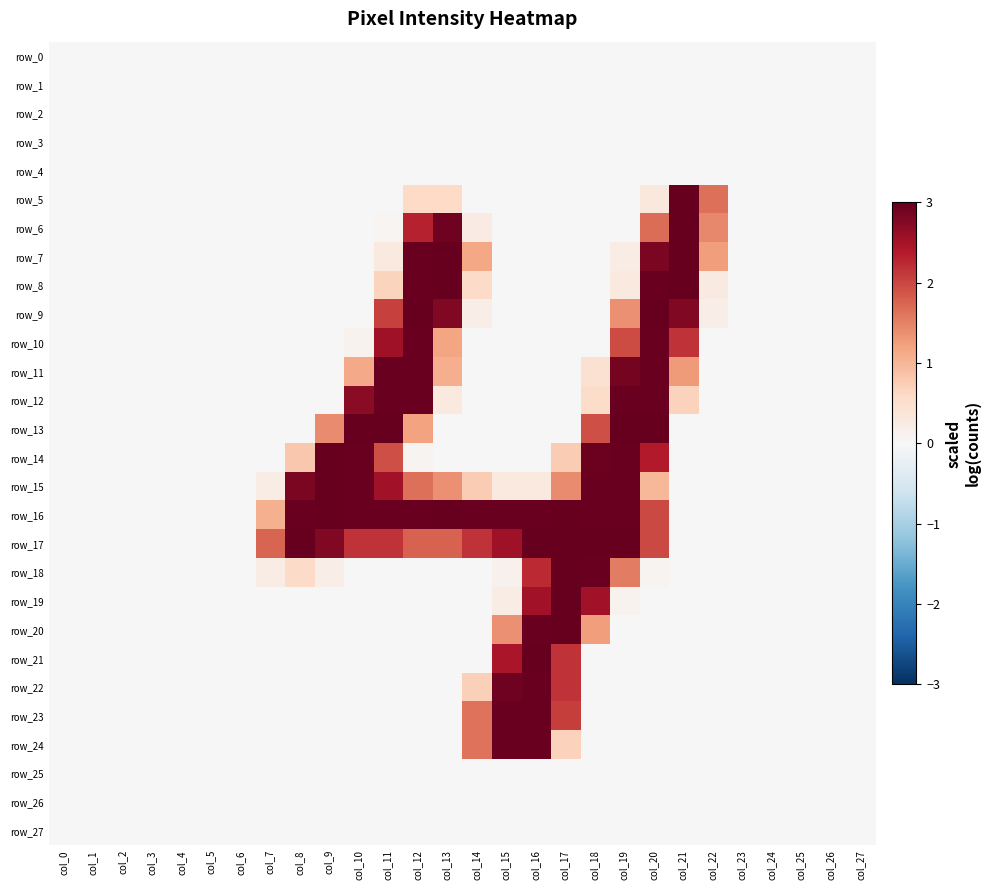

At col_21, list the series in order from smallest to largest.

row_0, row_1, row_2, row_3, row_4, row_13, row_14, row_15, row_16, row_17, row_18, row_19, row_20, row_21, row_22, row_23, row_24, row_25, row_26, row_27, row_12, row_11, row_10, row_9, row_6, row_7, row_8, row_5